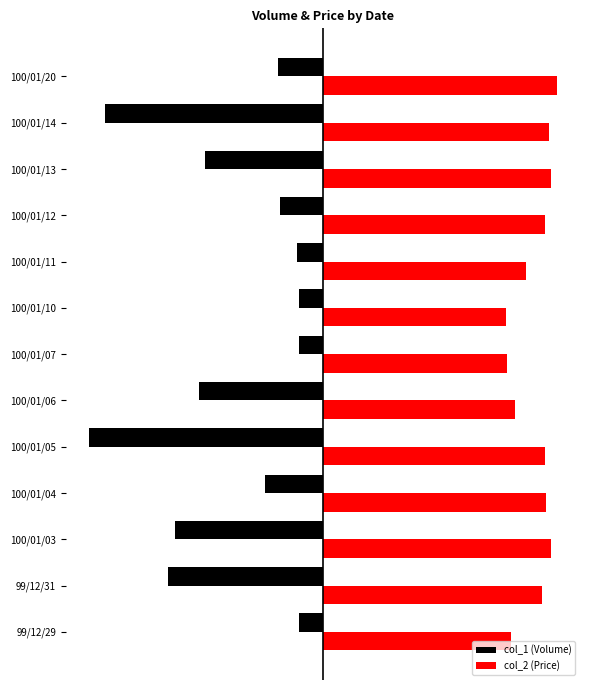

What are all the series names shown in the legend?

col_1 (Volume), col_2 (Price)